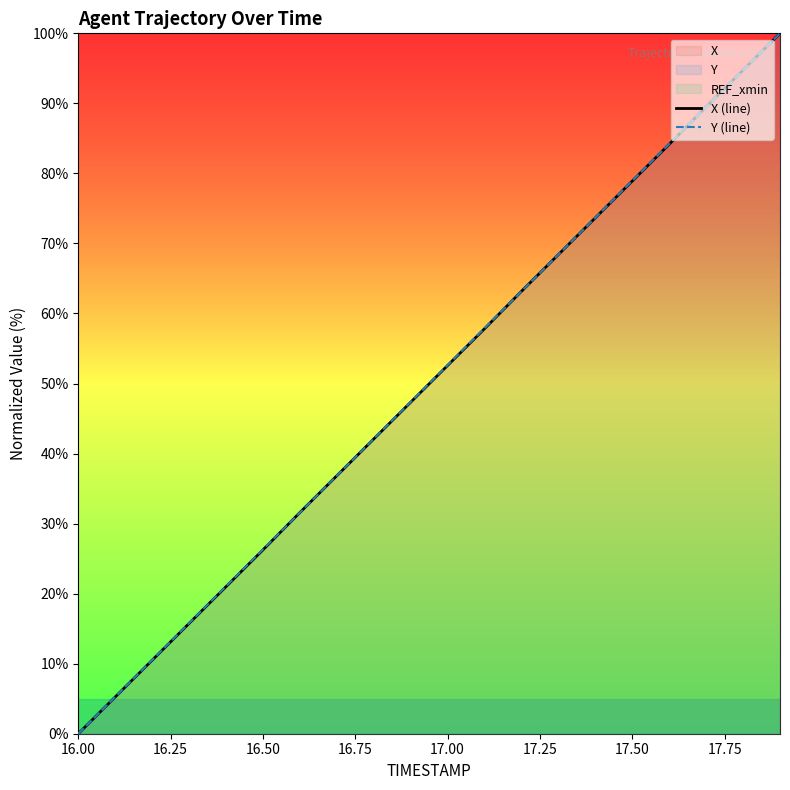

At which label does X (line) reach its minimum?

16.00